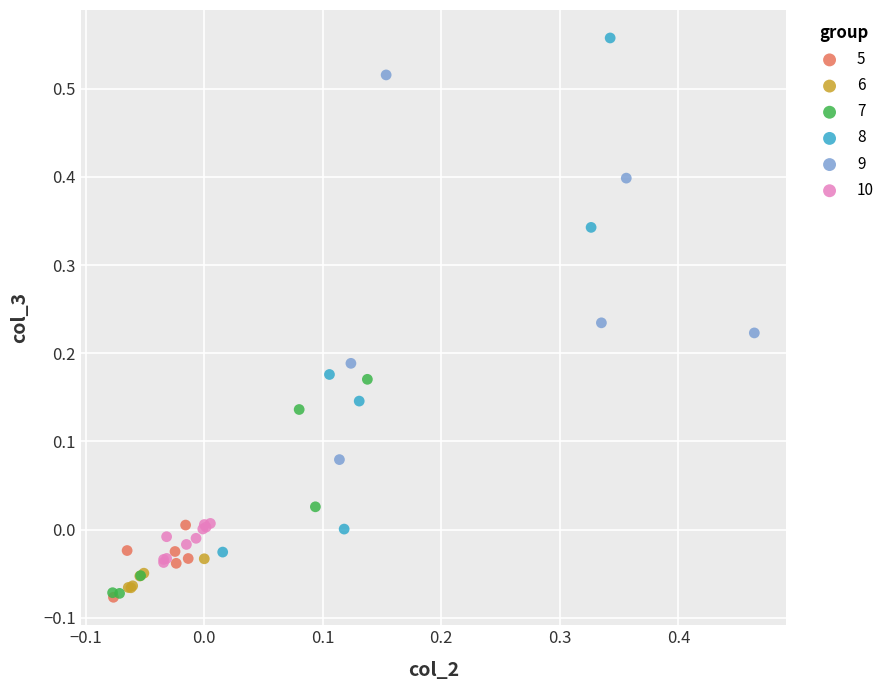

Which series has the widest spread of Y values?

8